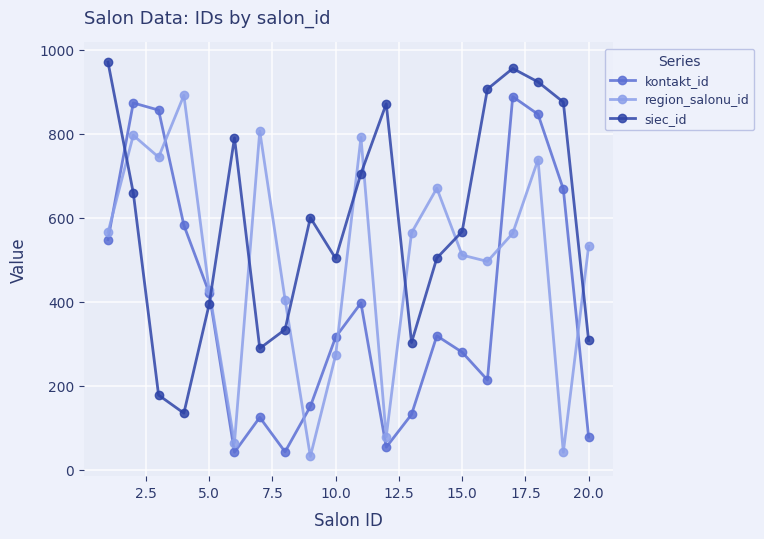

After their last crossing, which series has the higher values: siec_id or region_salonu_id?

region_salonu_id